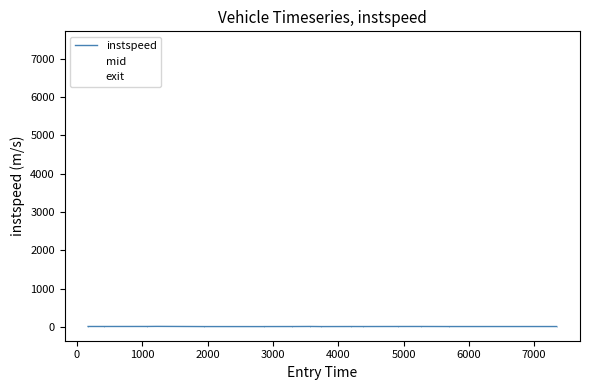

What is the difference between the second highest and minimum values in the instspeed series?

3.2